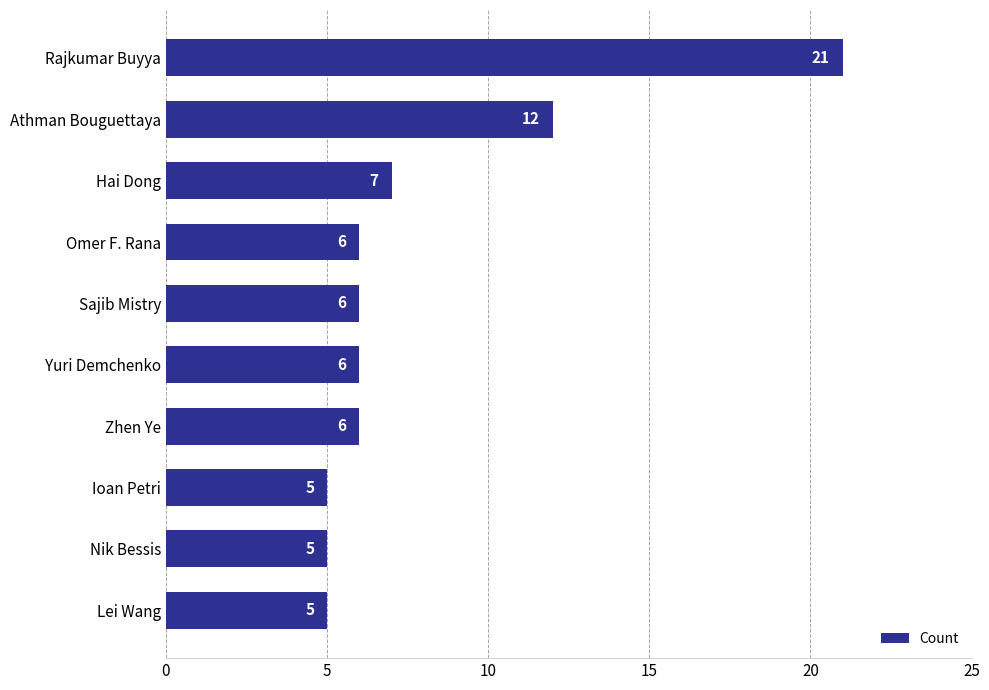

What is the greatest value displayed?

21